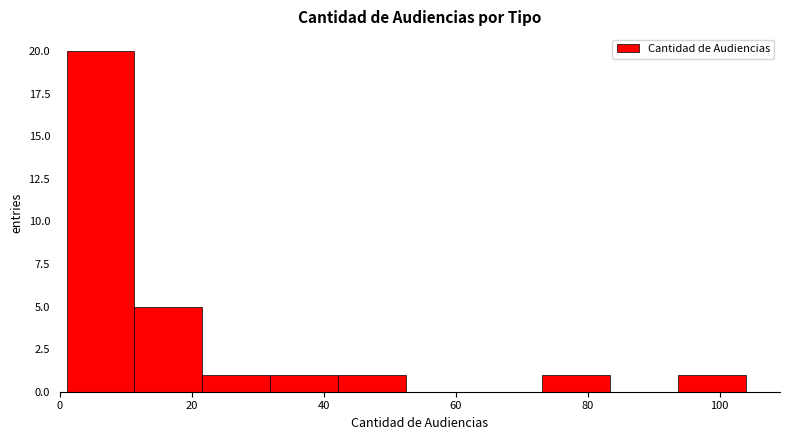

Over which range of the x-axis is the bar tallest?

2 to 12